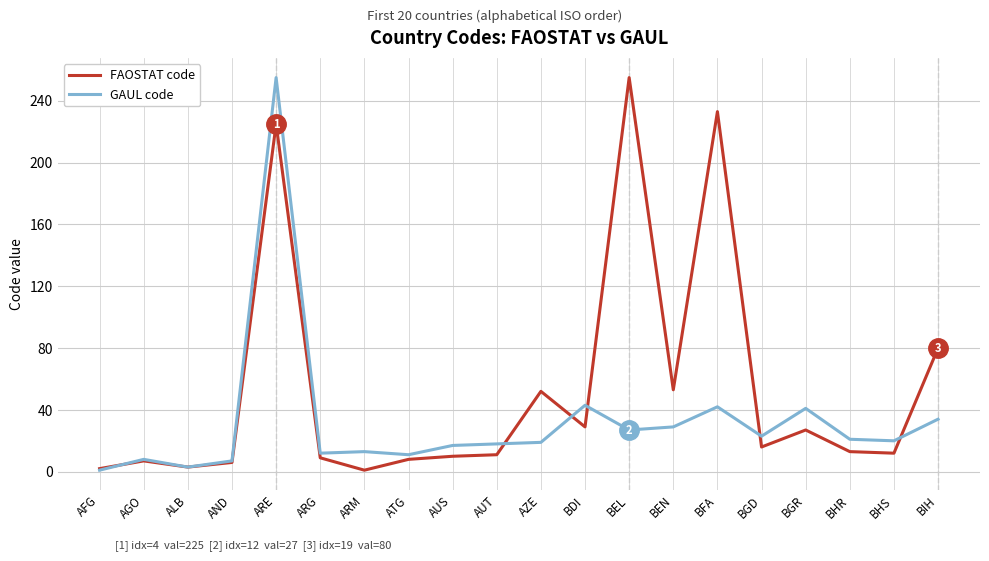

Does the chart display data point markers on the line(s)?

No